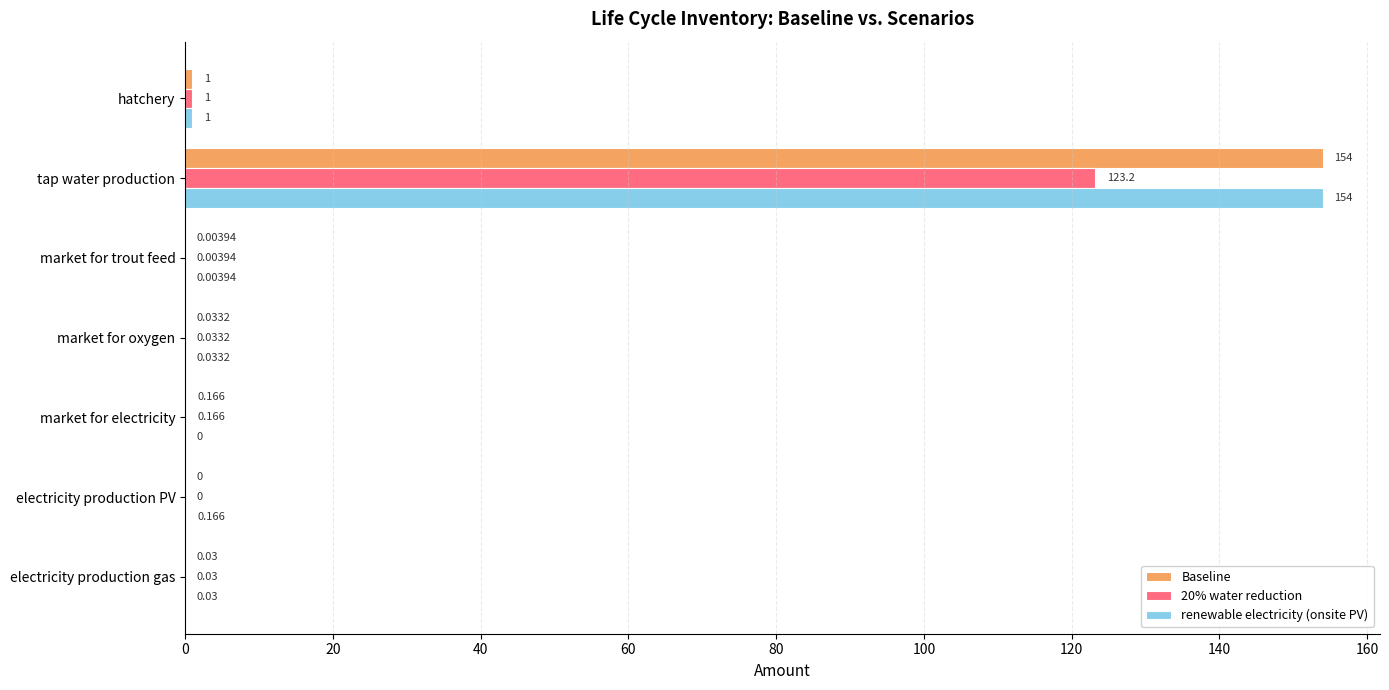

At which category is the sum across all series the highest?

tap water production